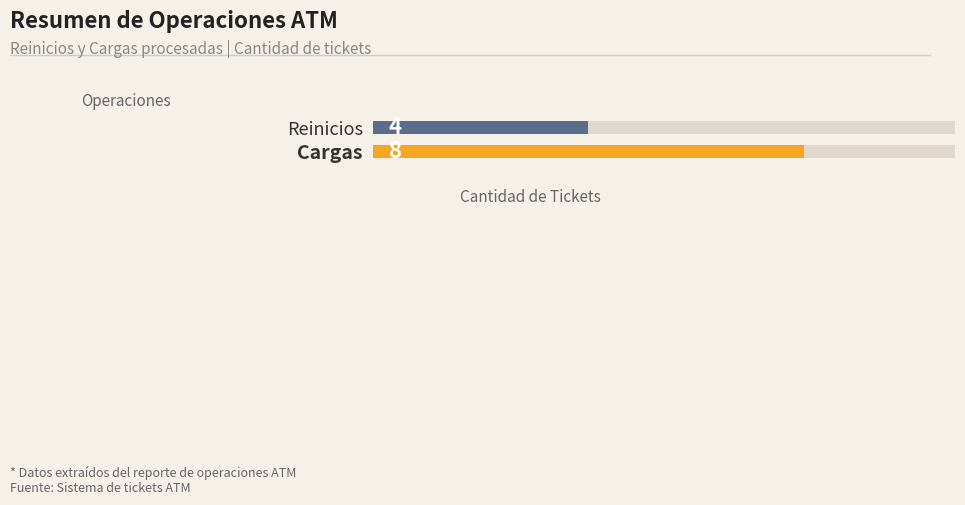

What is the change in value from Reinicios to Cargas?

+4